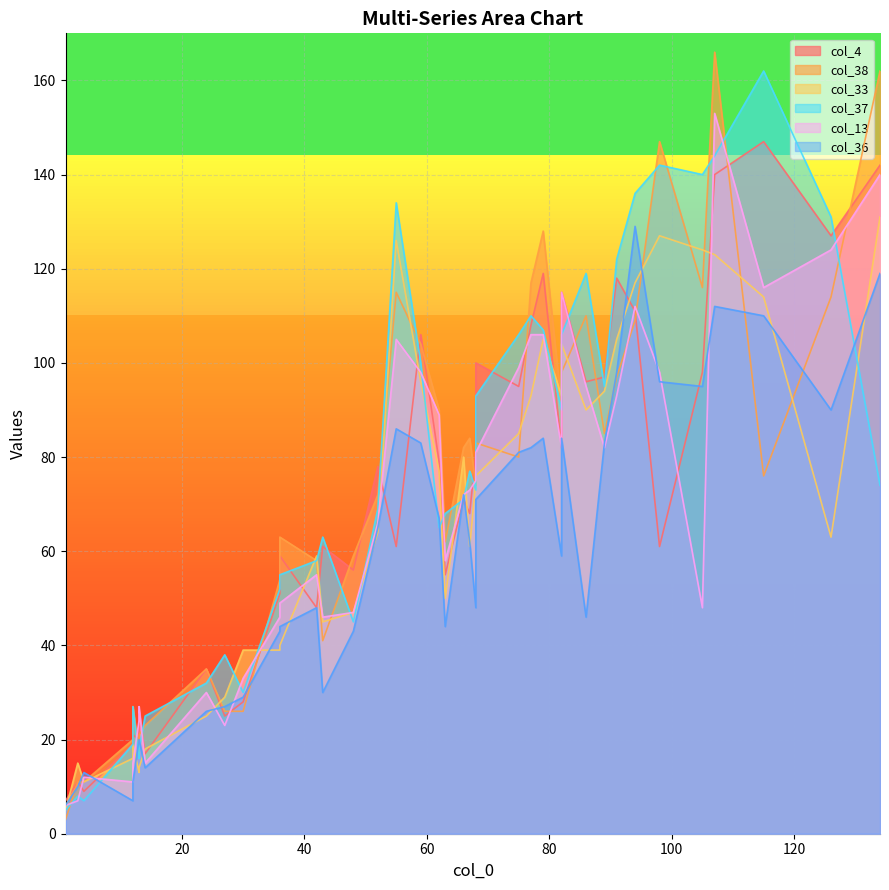

Count the number of data series in this chart.

6